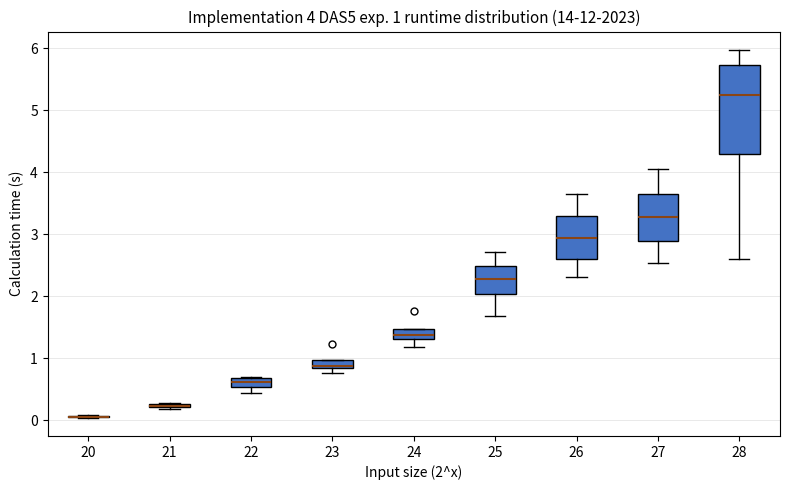

Which box is the tallest, from its lower edge to its upper edge?

28